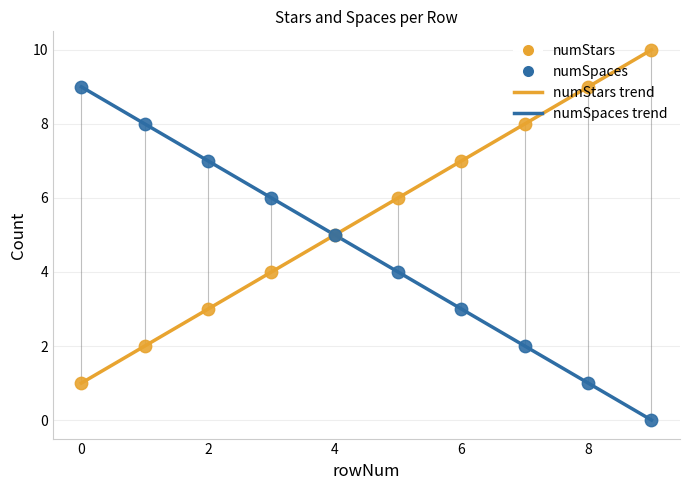

List the series in order of their overall mean, lowest first.

numSpaces trend, numStars trend